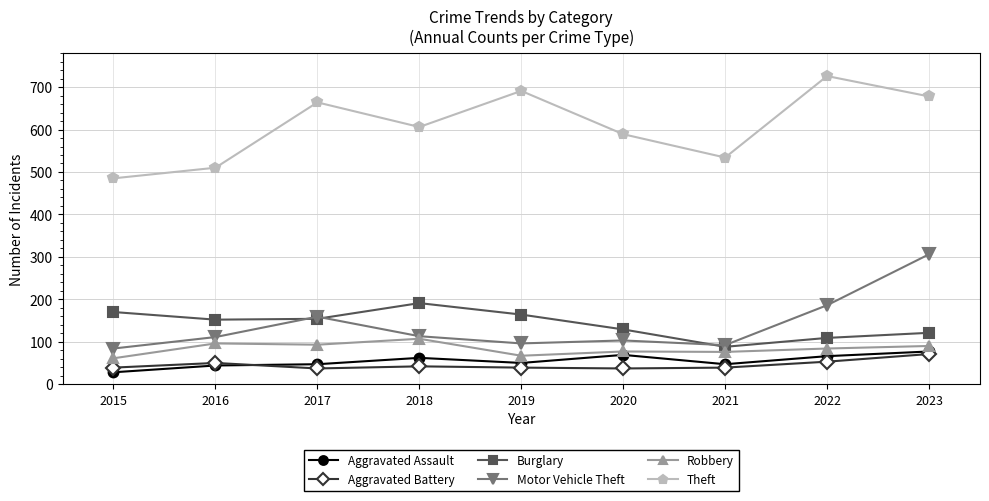

True or false: Burglary has a value of 129 at 2020.

True